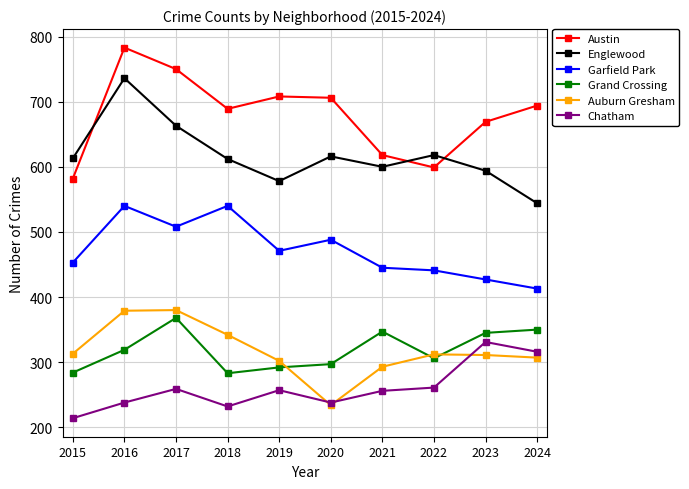

What are all the series names shown in the legend?

Austin, Englewood, Garfield Park, Grand Crossing, Auburn Gresham, Chatham